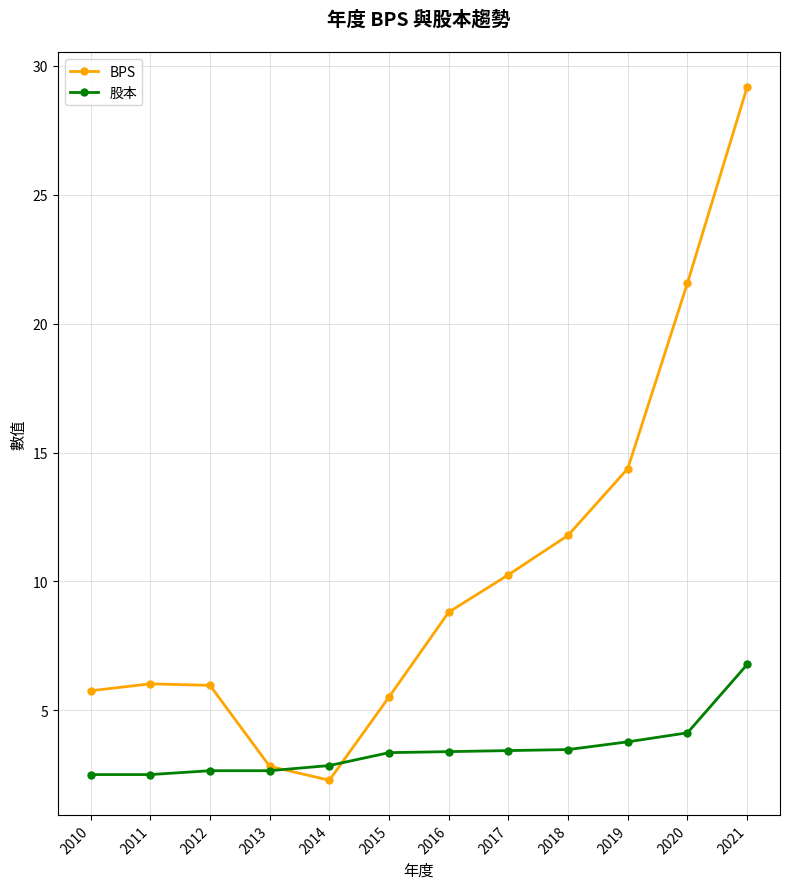

What is the value of the BPS point at the 4th from the left?

2.8